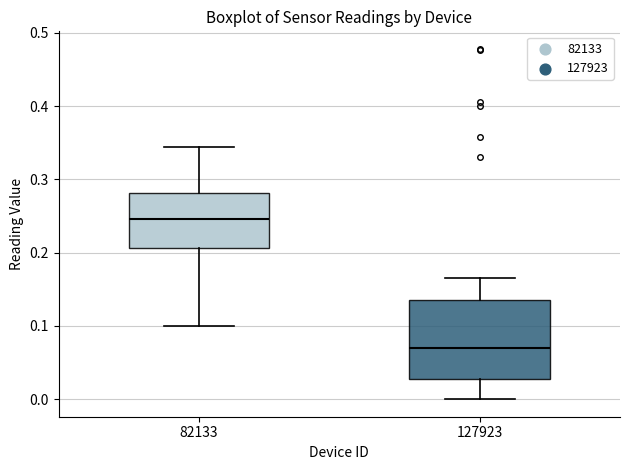

Reading left to right, read every box against the y-axis: the position of its median line, the range the box covers, and the ends of its whiskers. The values are not printed on the chart, so give them approximately, as read against the axis.

82133: median 0.25, box 0.21 to 0.28, whiskers 0.10 to 0.34
127923: median 0.07, box 0.03 to 0.13, whiskers 0.00 to 0.17